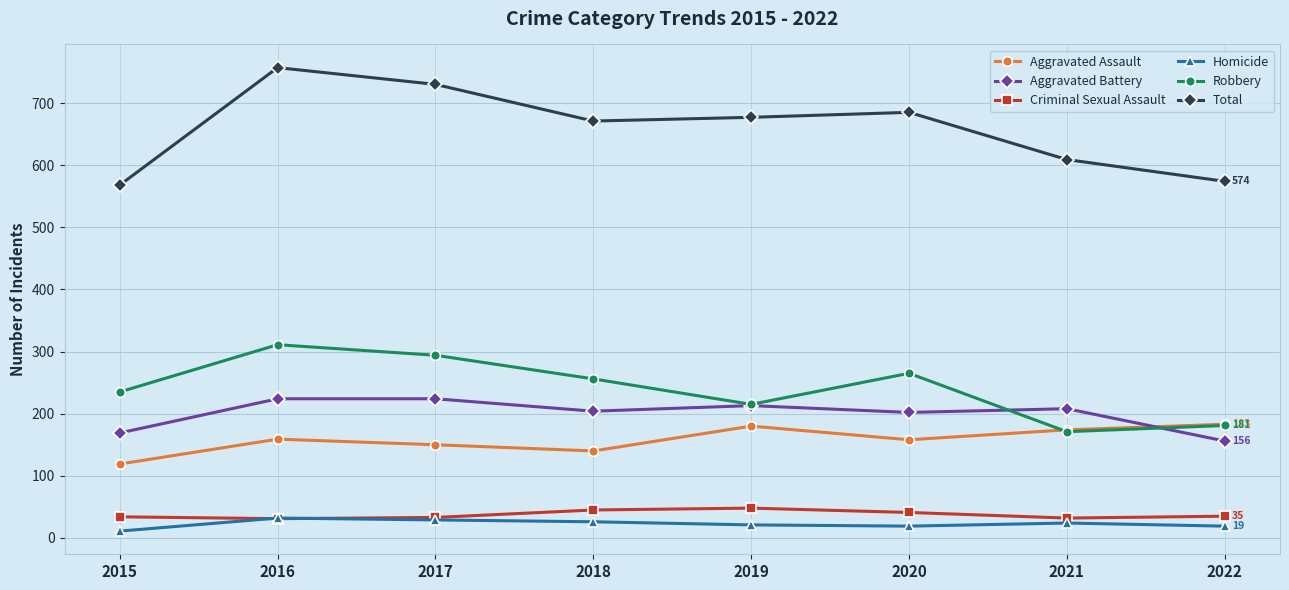

What is the maximum value for Robbery?

311